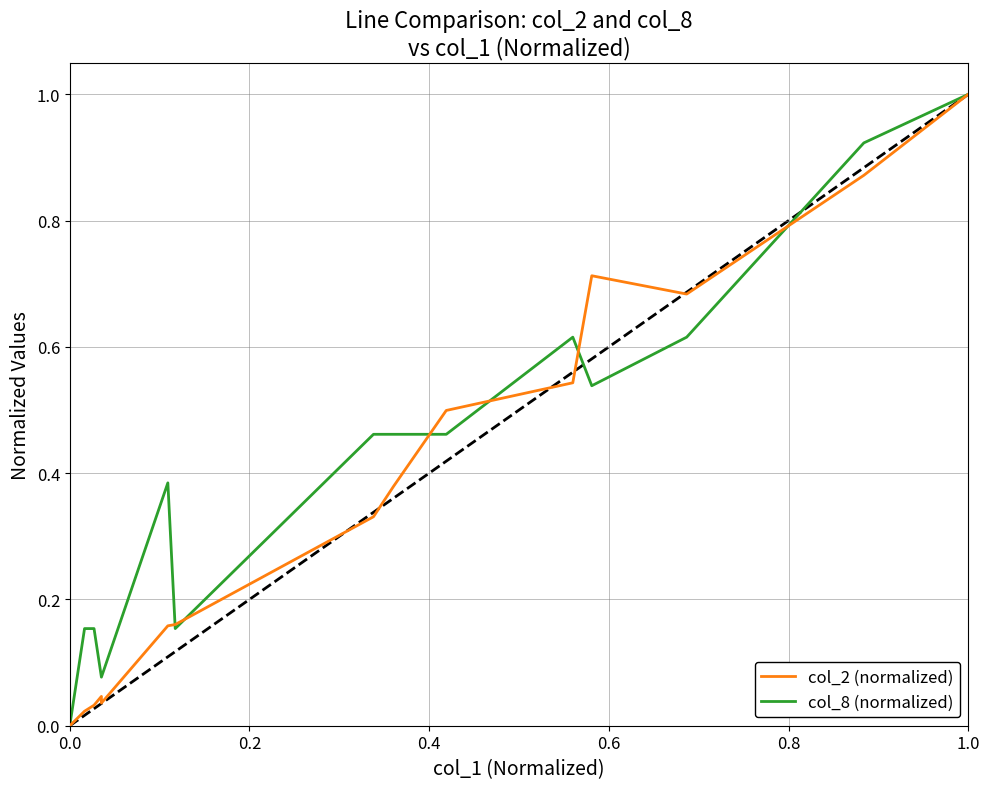

What is the average value of the col_8 (normalized) series?

0.3